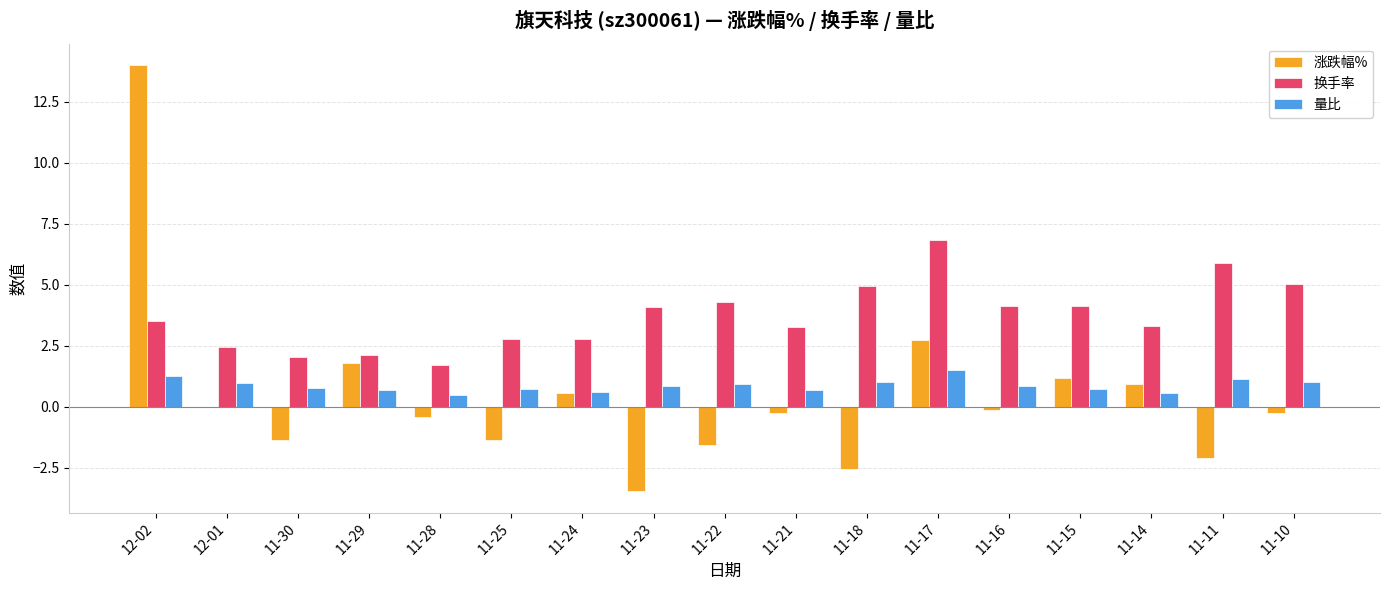

Read the 换手率 value at 11-23.

4.1